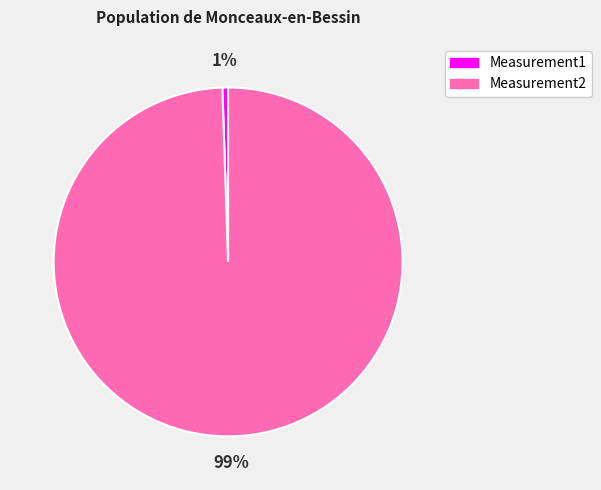

Which slice is the largest?

Measurement2